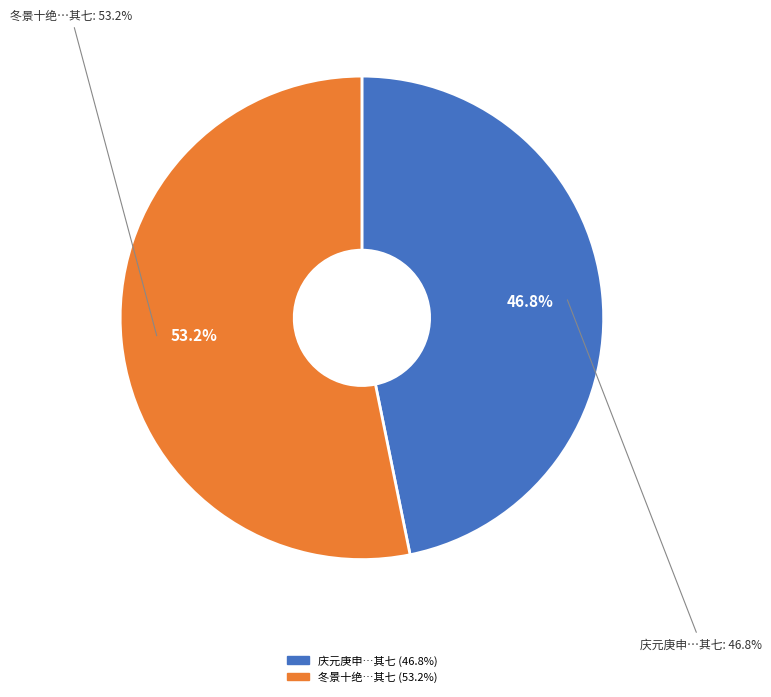

Rank the categories by value from lowest to highest.

庆元庚申二月药局书满七月还涧上嘉泰元年秋入吴试罢冬暮得阙而归今五年矣 其七, 冬景十绝（李从道丽泽诗社出题至治己未至己亥四十年矣） 其七 书舍寒灯